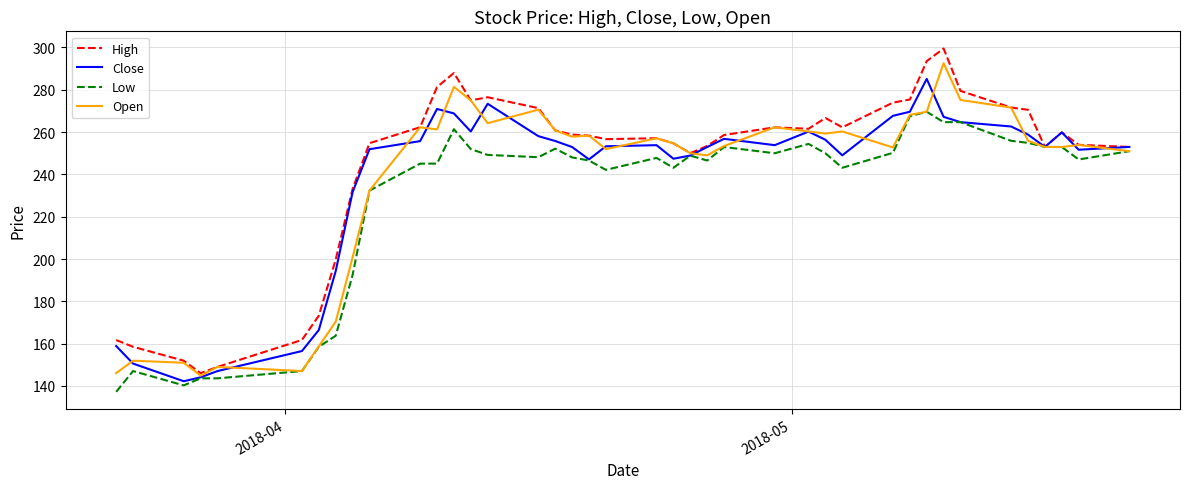

What is the greatest value displayed?

299.5